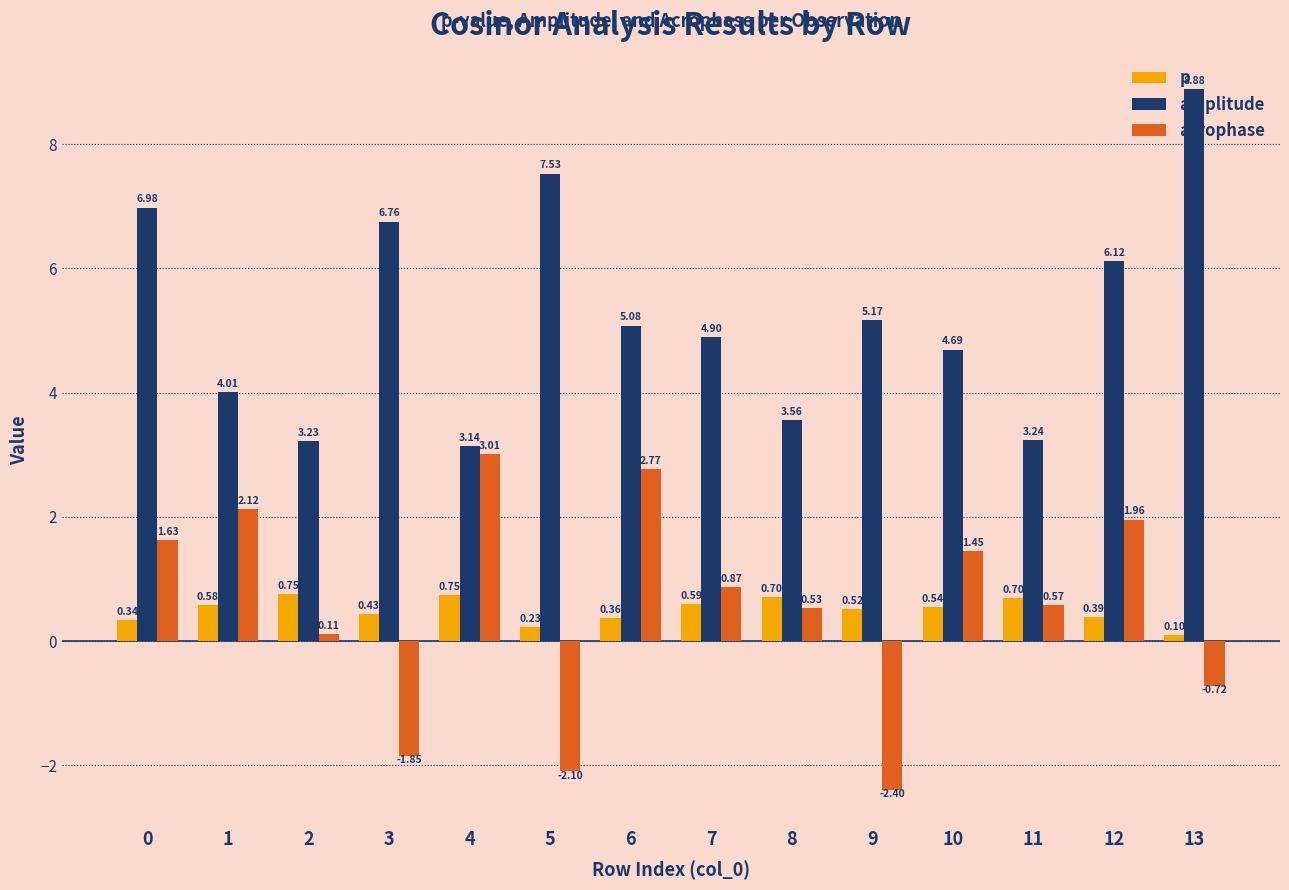

At 3, list the series in order from largest to smallest.

amplitude, p, acrophase